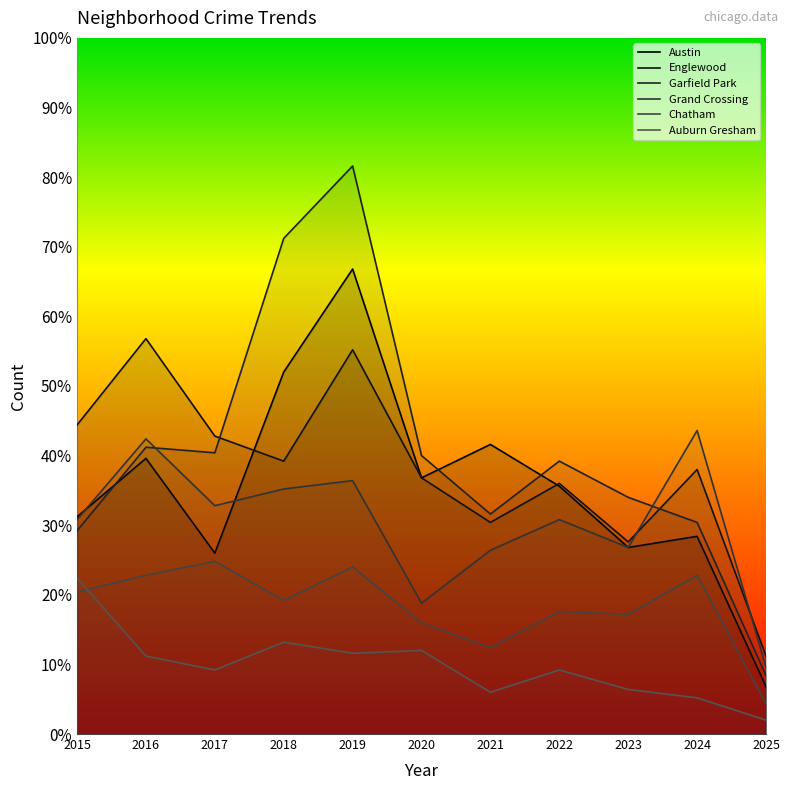

What is the value of the Garfield Park point at the 5th from the left?

204